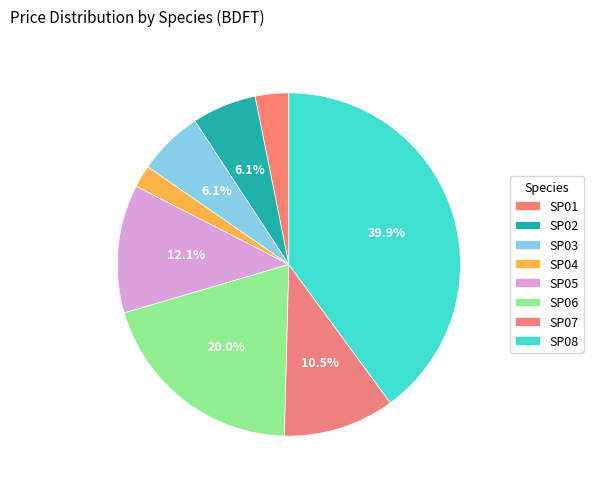

To the nearest percent, what portion does SP06 represent?

20%